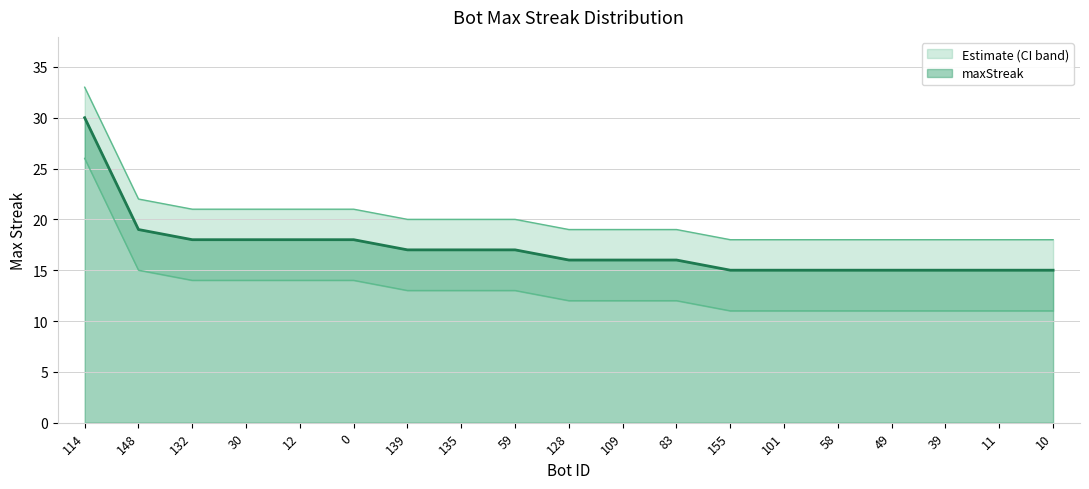

True or false: there are more than 2 points higher than both neighbors.

False